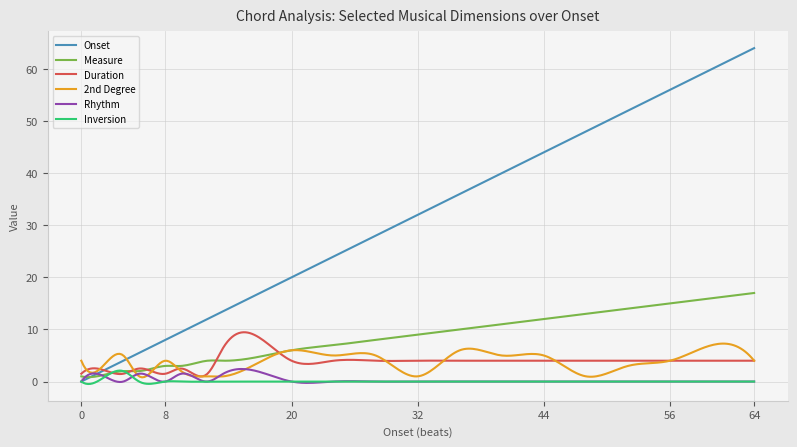

Which series ends up on top after the final intersection of 2nd Degree and Rhythm?

2nd Degree